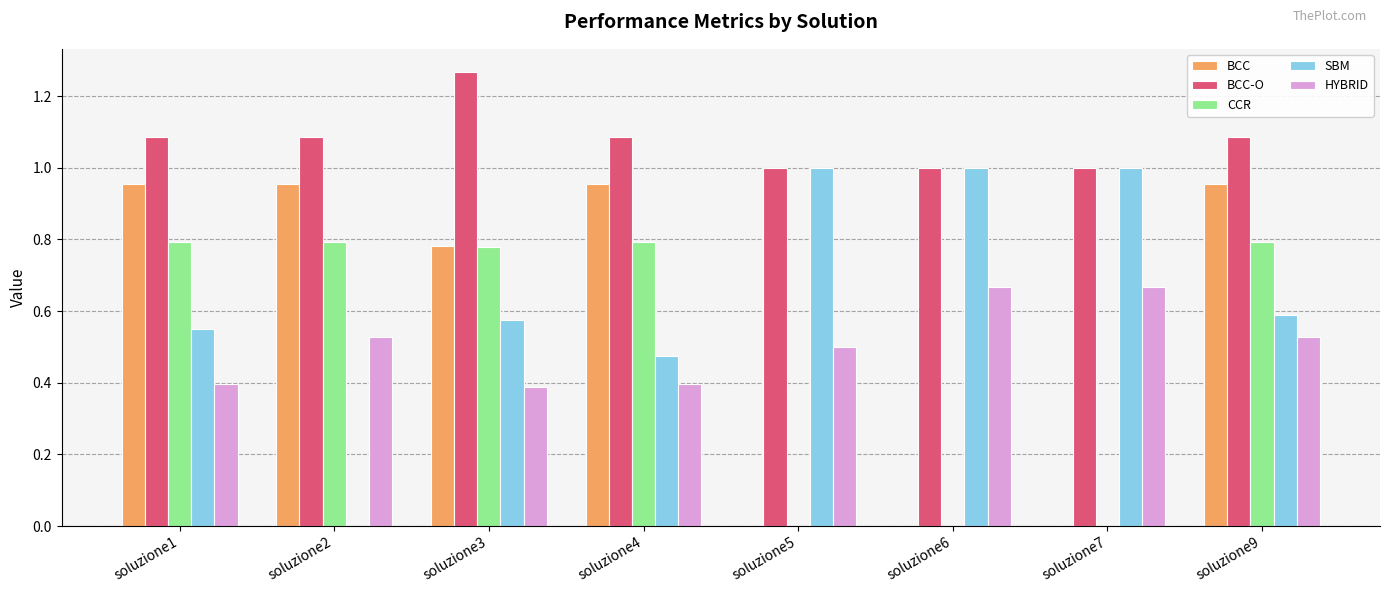

At which category does the chart reach its peak across all series?

soluzione3